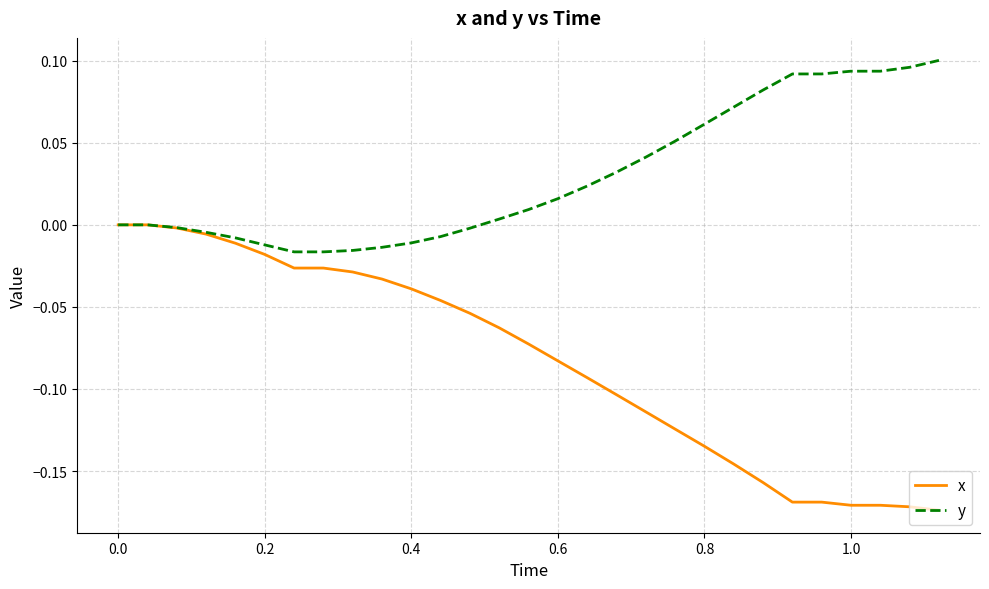

Which series has the largest total across all categories?

y